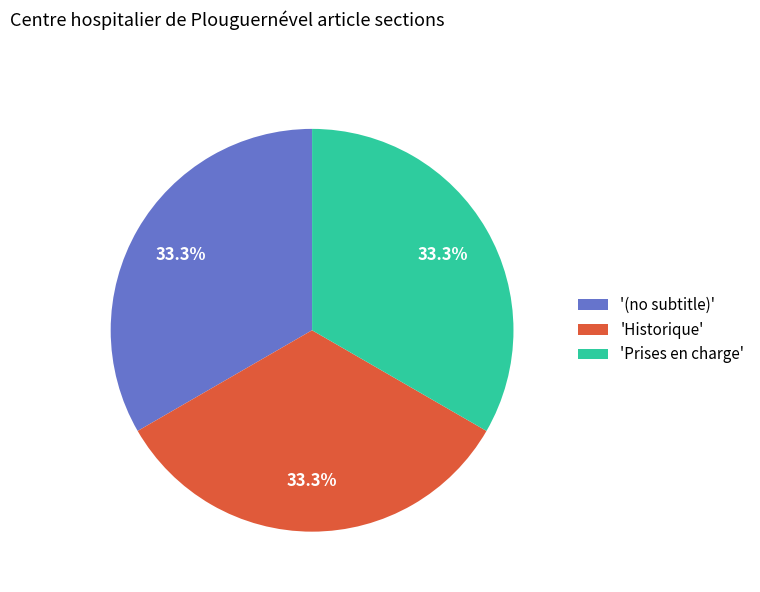

Is the sum of 'Historique' and 'Prises en charge' greater than half?

Yes